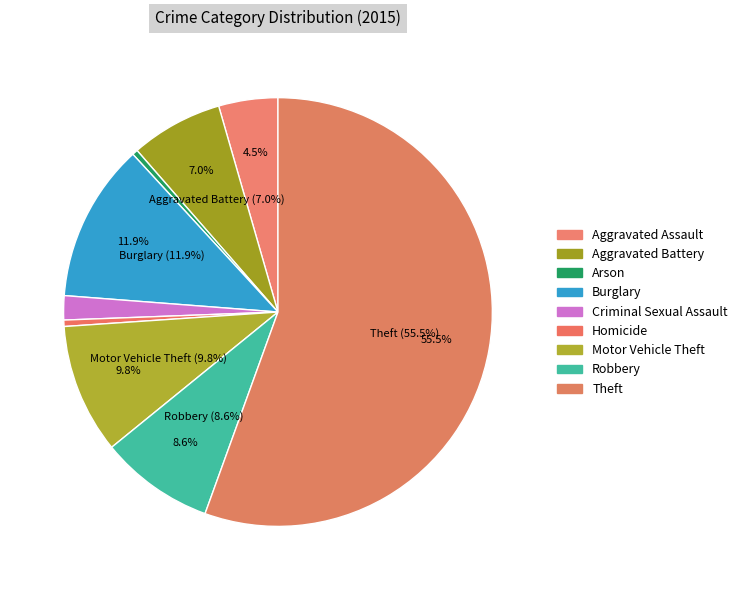

What percentage is the Robbery slice, to the nearest percent?

9%